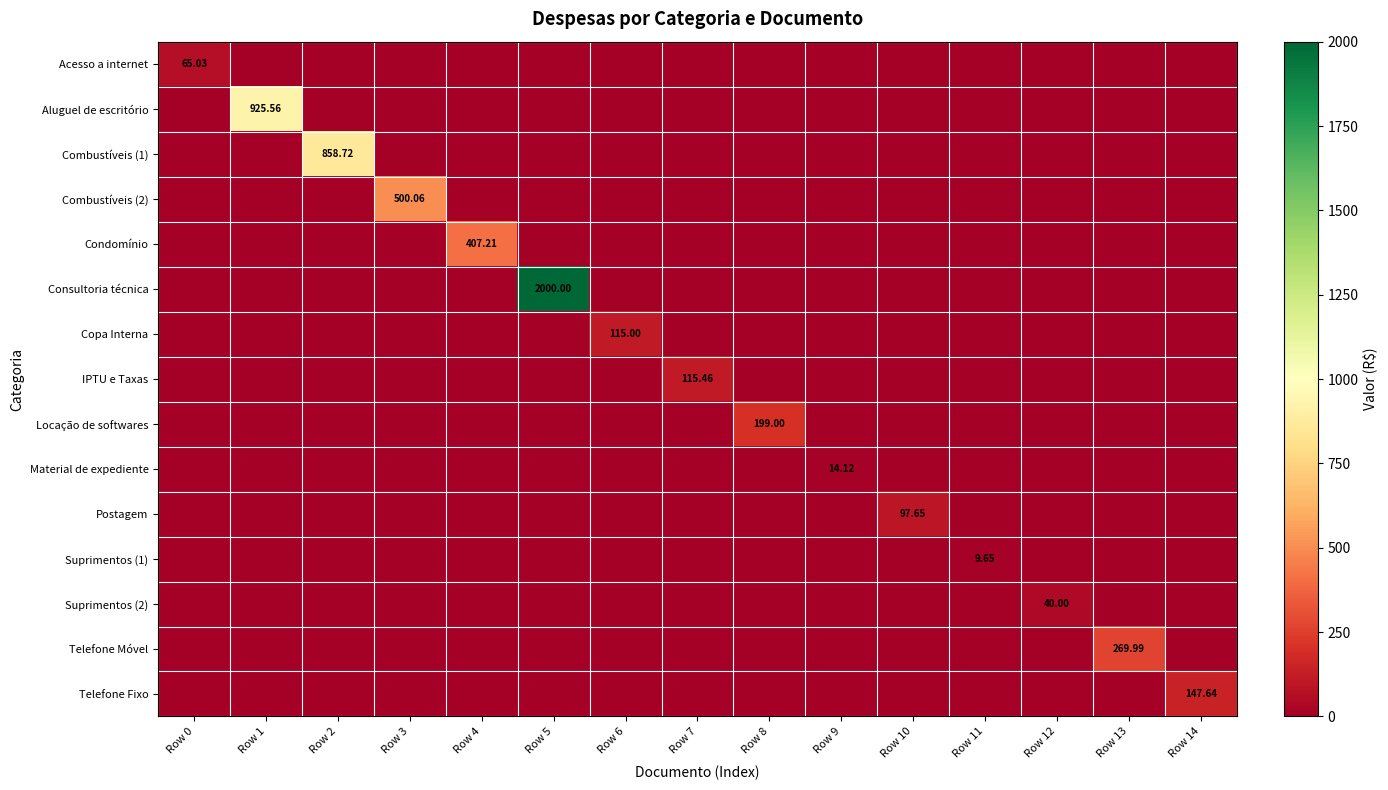

What is the maximum value shown in the chart?

2000.0